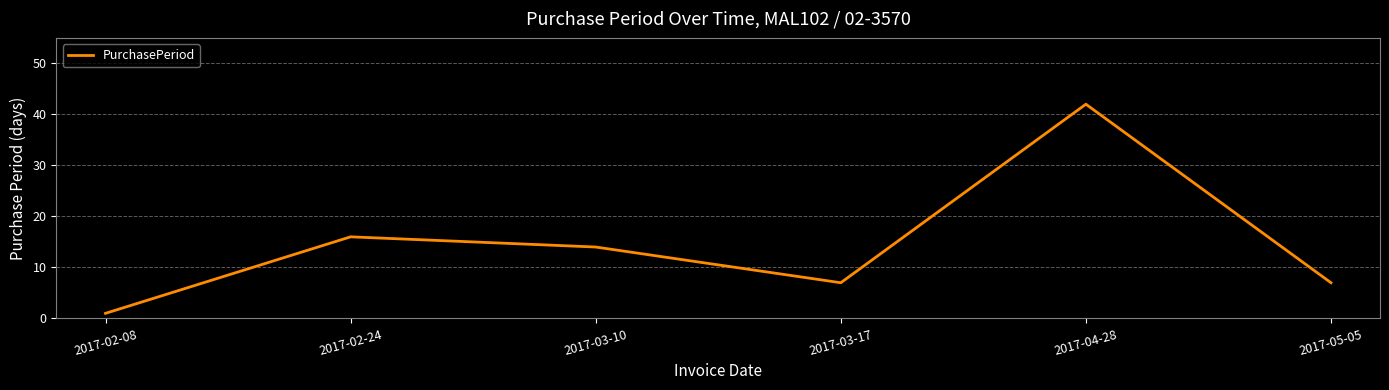

Approximately how many times larger is the value at 2017-04-28 compared to 2017-05-05?

6.0